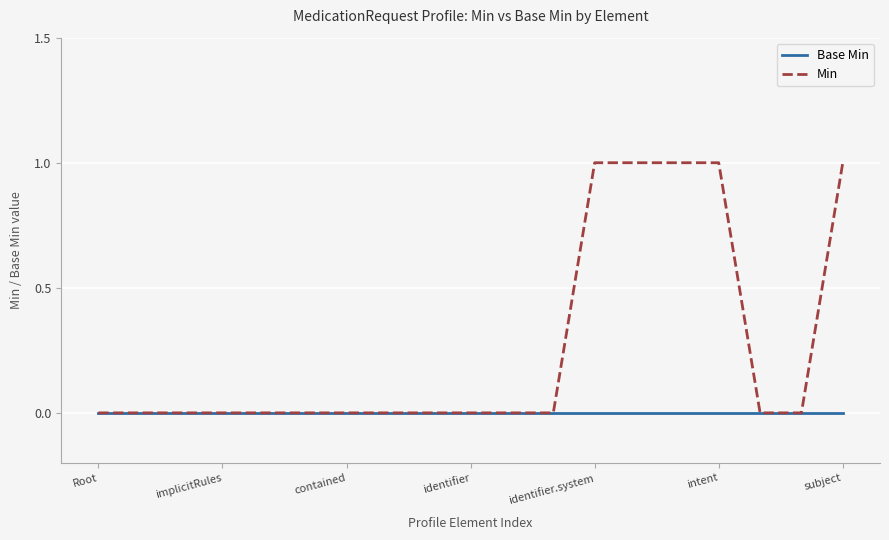

Which series has the largest range (max minus min)?

Min